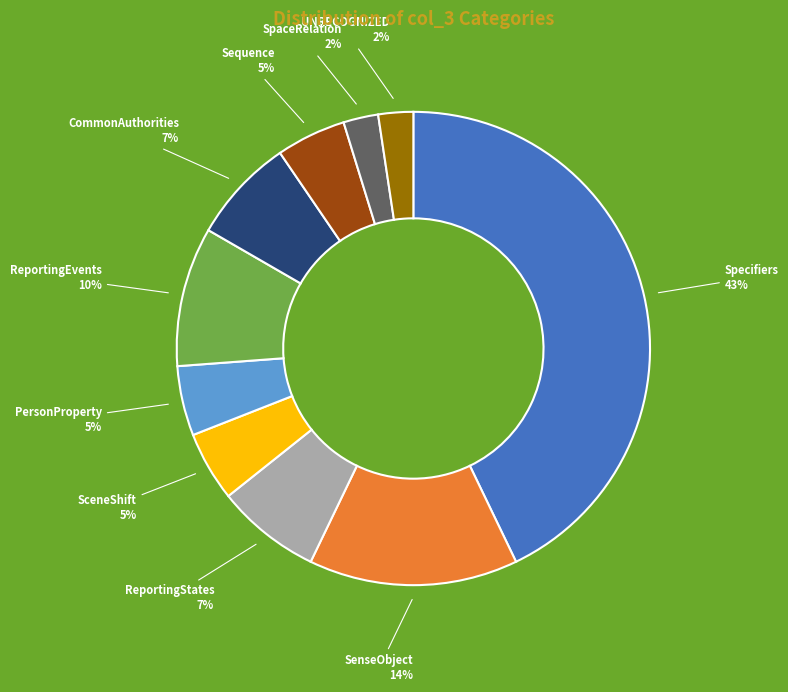

Is there a majority slice in this chart?

No